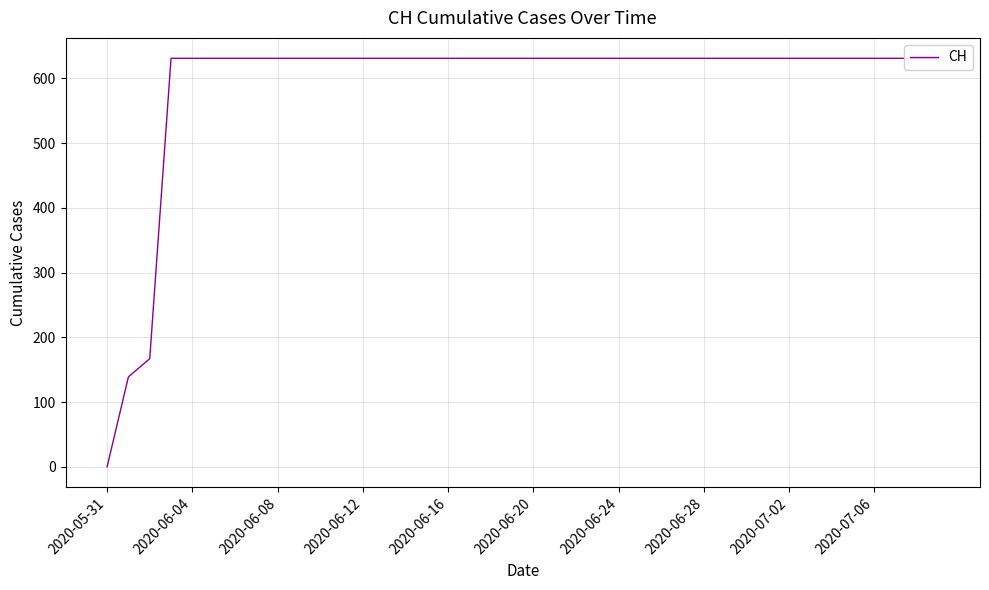

Reading left to right, transcribe all the data shown in this chart.

0	139	167	631	631	631	631	631	631	631	631	631	631	631	631	631	631	631	631	631	631	631	631	631	631	631	631	631	631	631	631	631	631	631	631	631	631	631	631	631